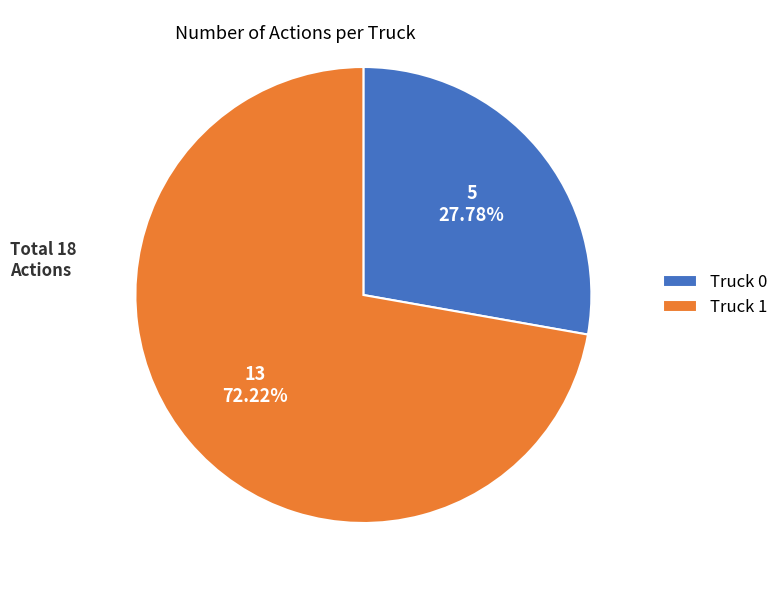

Is Truck 0 the majority of the pie?

No